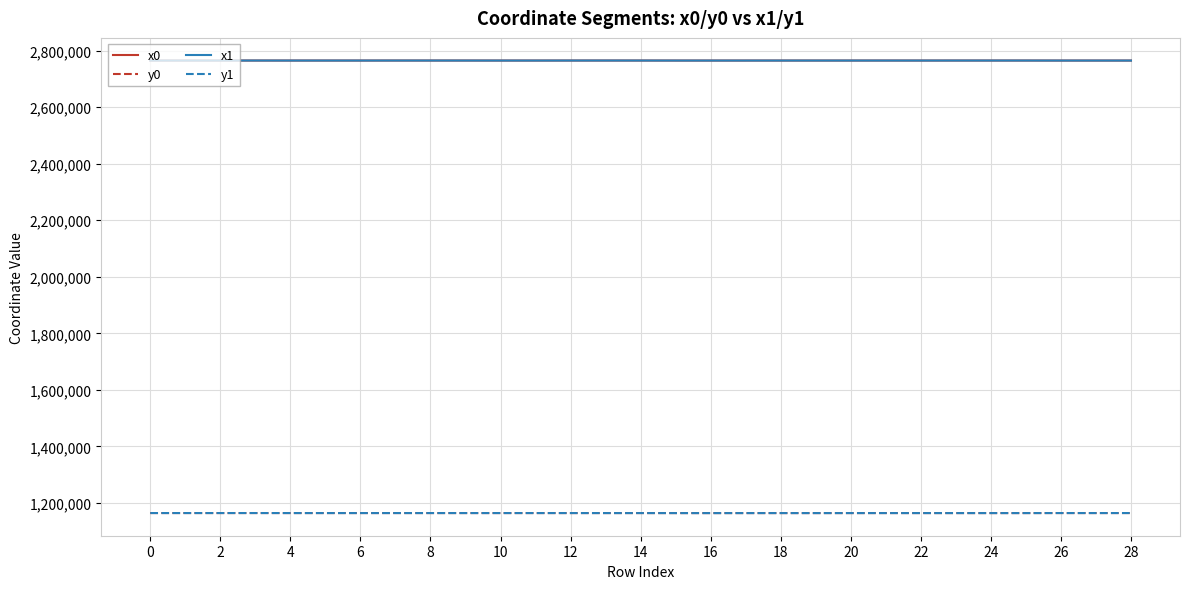

True or false: x0 and y1 intersect in this chart.

False